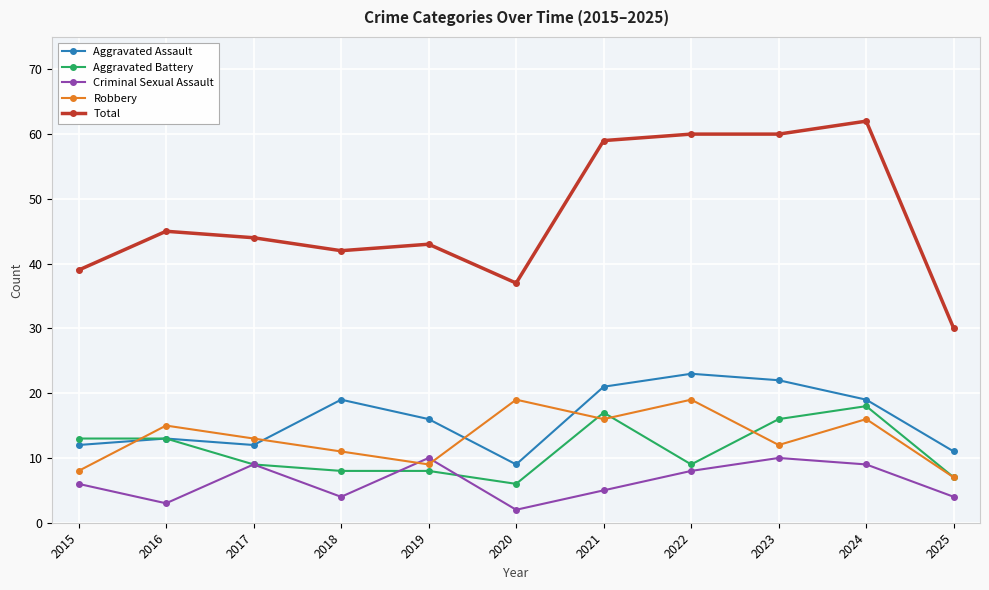

Which series has the largest total across all categories?

Total